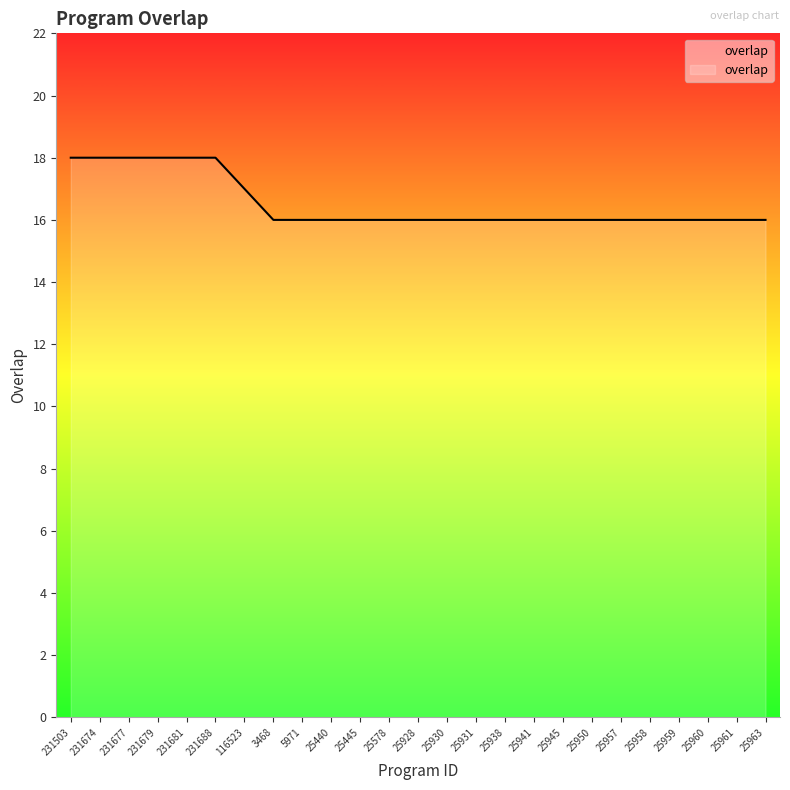

What is the difference between the maximum and minimum values?

2